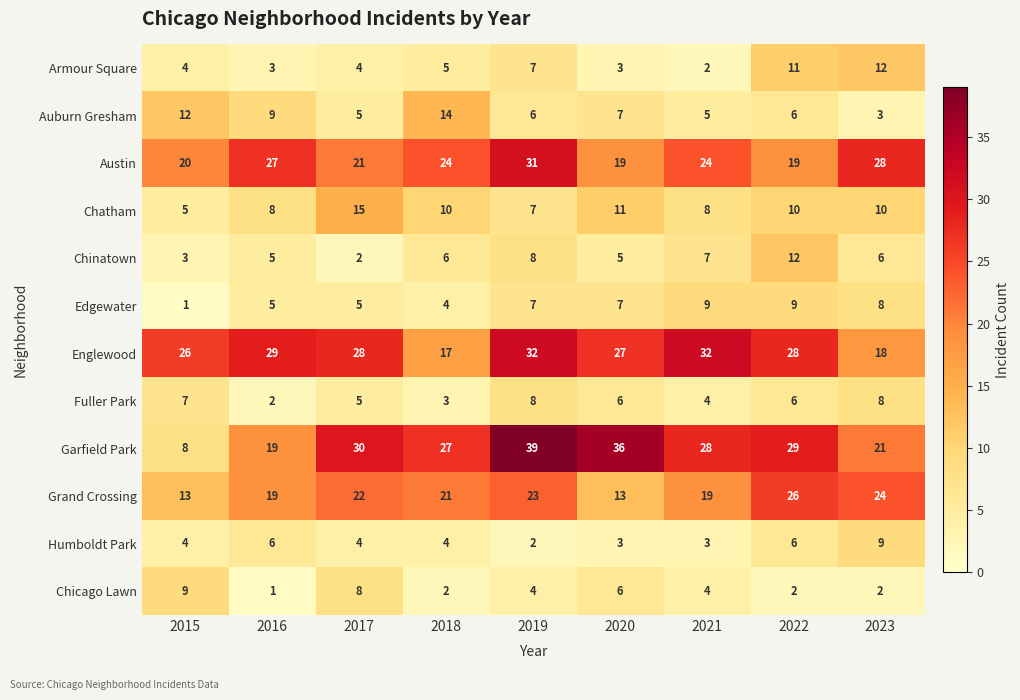

At which category is the sum across all series the highest?

2019